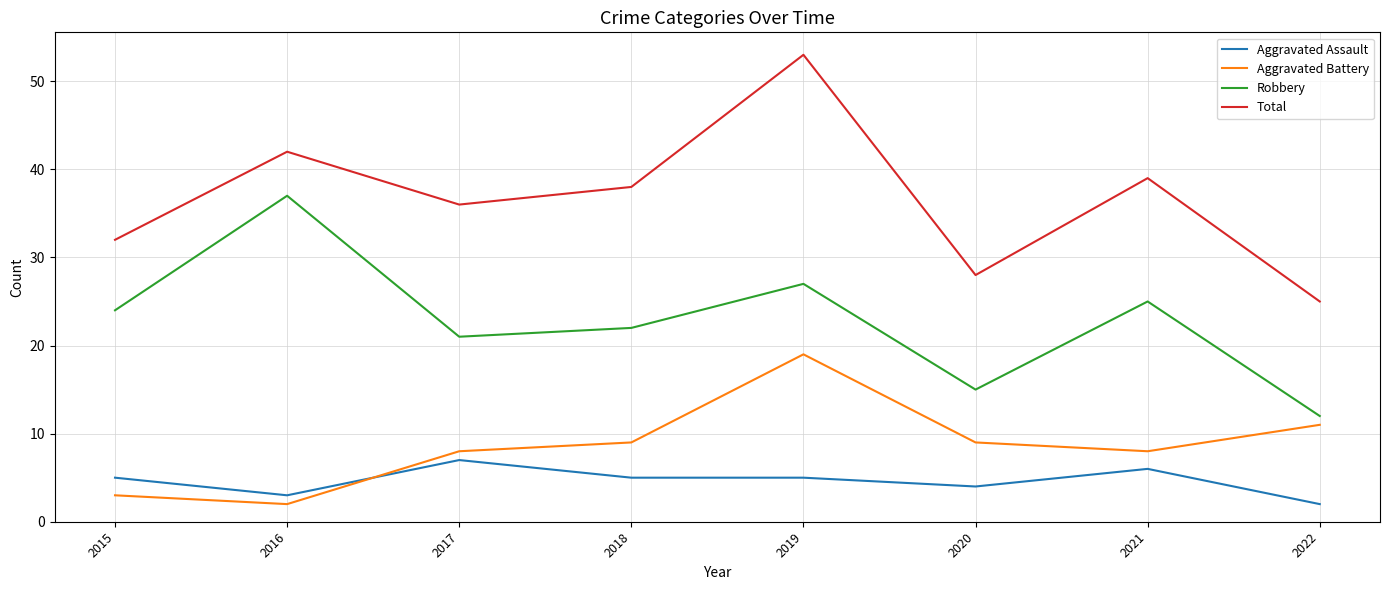

What is the greatest value displayed?

53